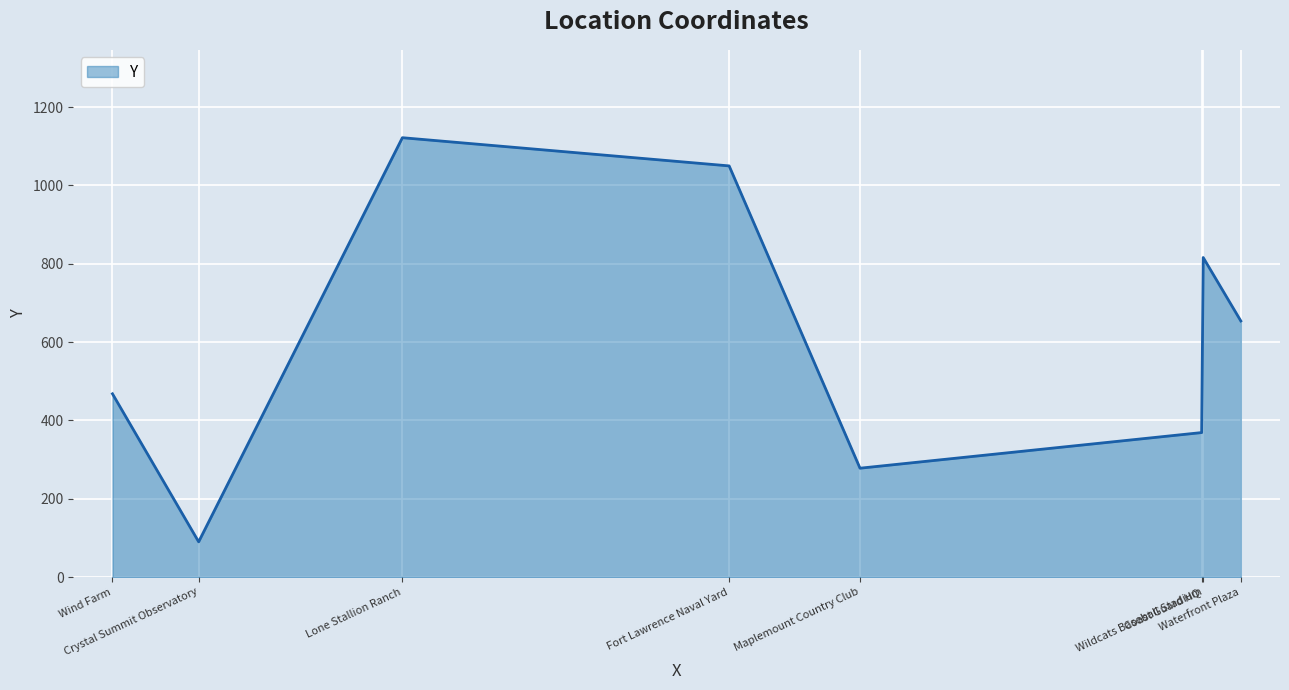

What is the greatest value displayed?

1122